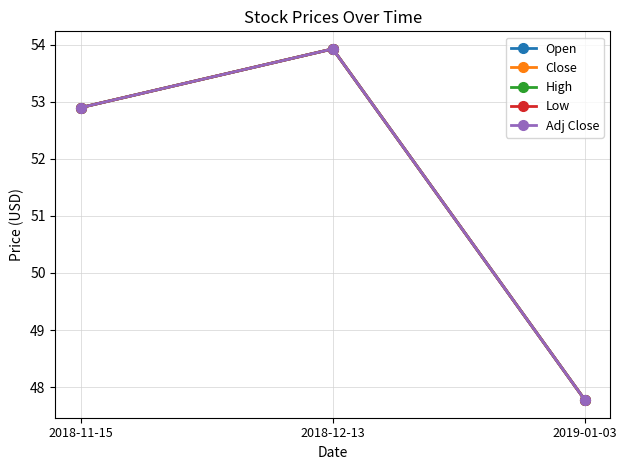

The Open series shows 47.8 at 2019-01-03. True or false?

True